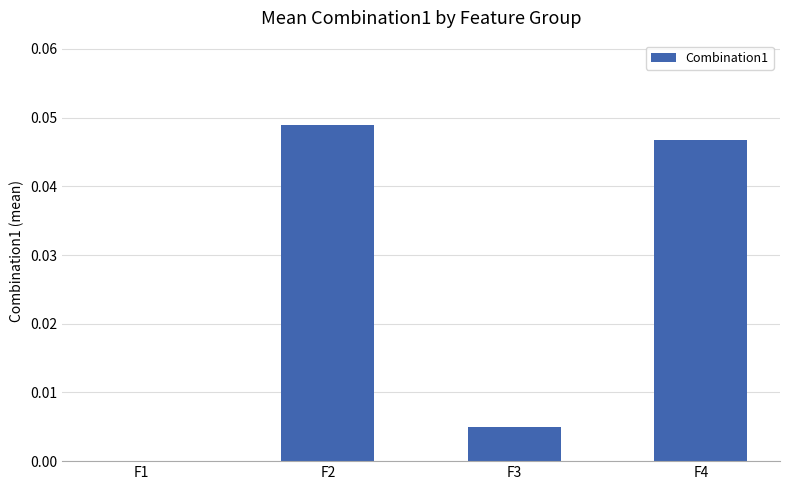

The chart shows a value of 0.0 at F4. True or false?

True